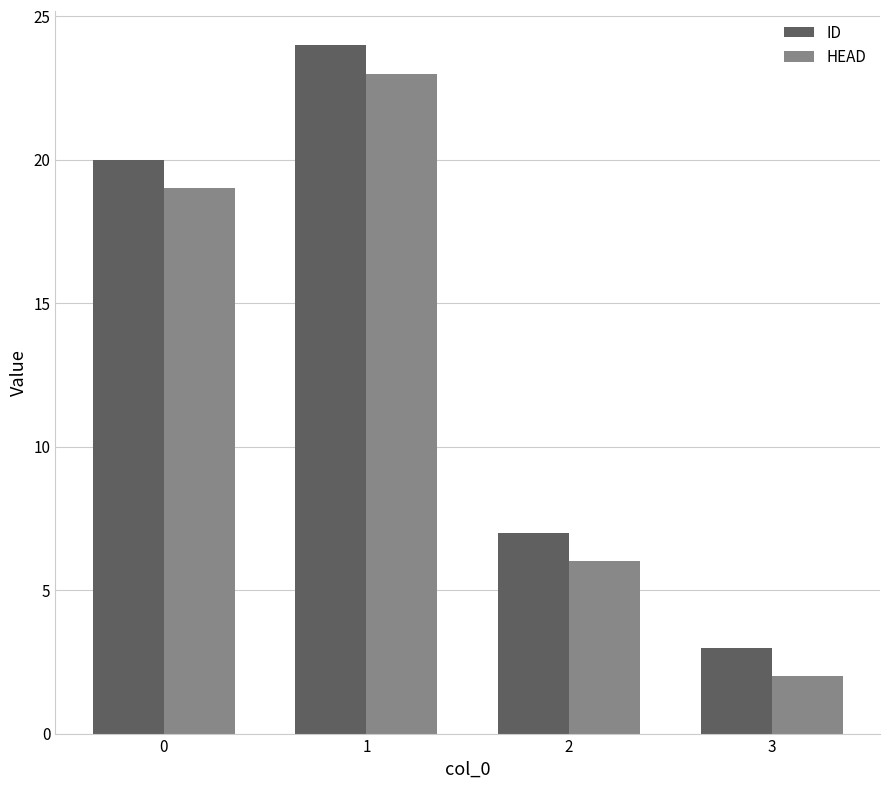

Reading right to left, extract all data points from this chart.

ID: 3=3	2=7	1=24	0=20
HEAD: 3=2	2=6	1=23	0=19